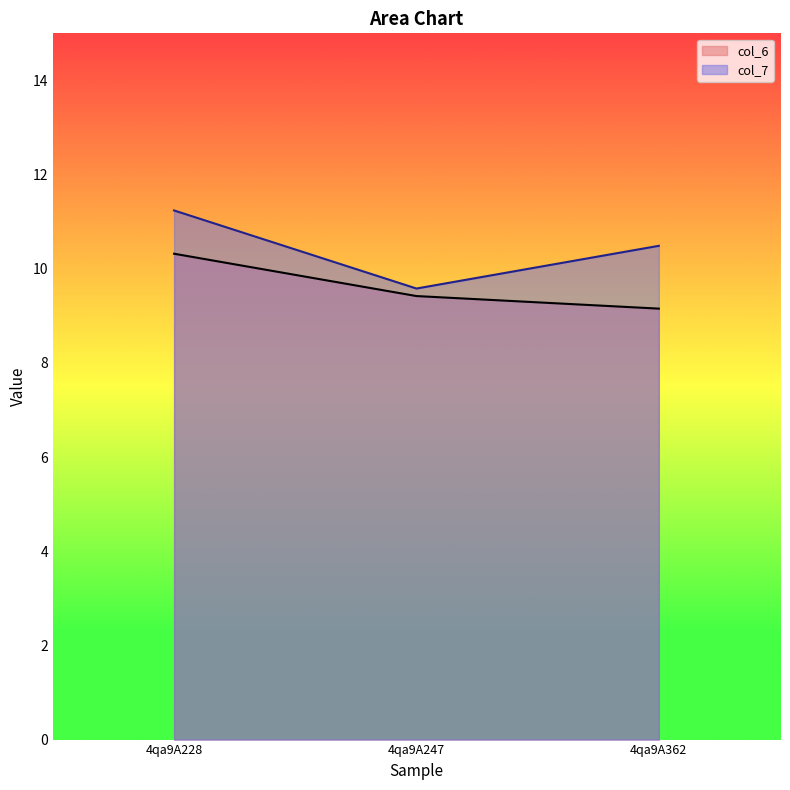

What is the minimum value shown in the chart?

9.2